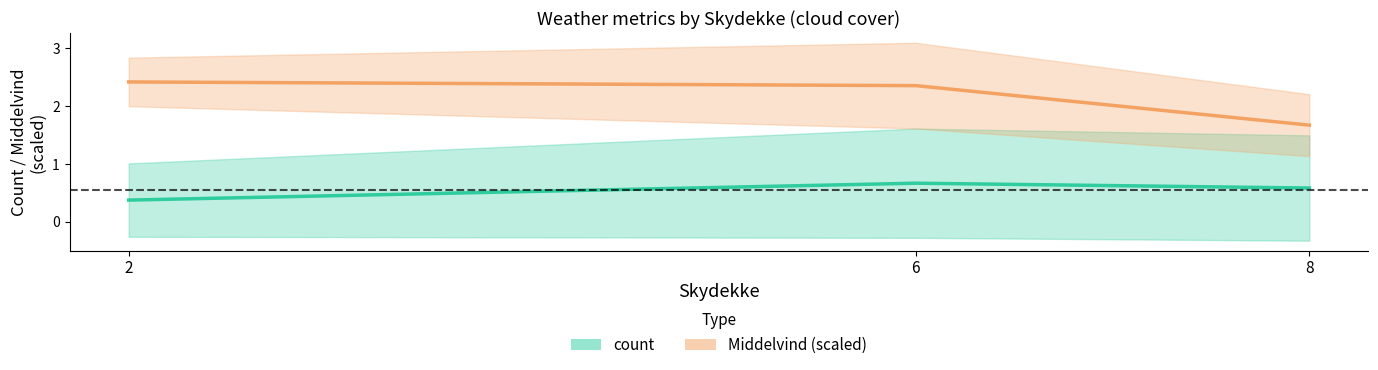

What is the difference between the maximum and minimum values in the Middelvind mean (scaled) series?

0.7